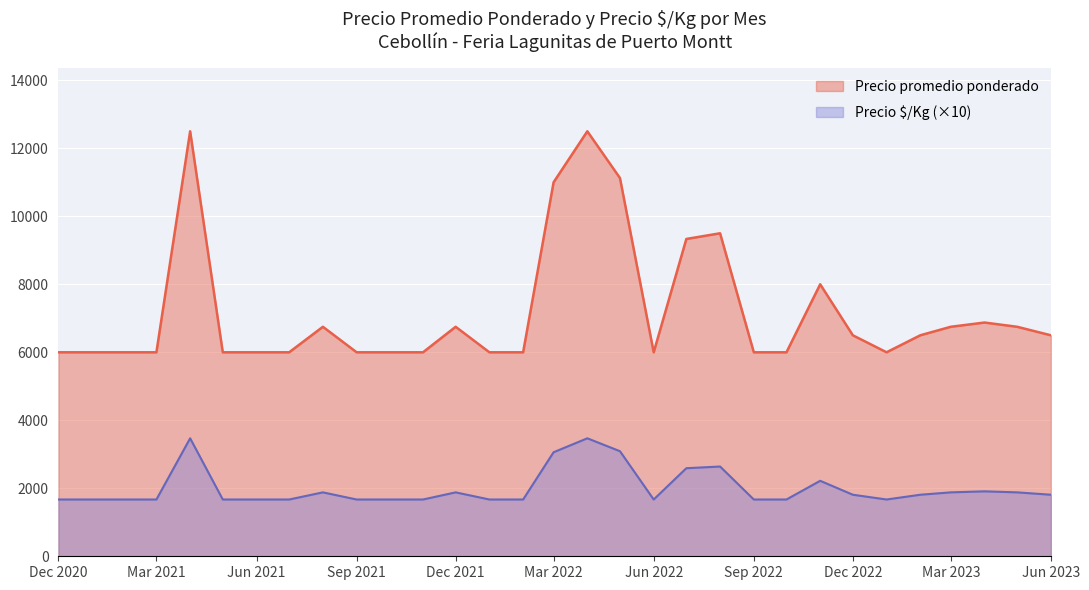

Which series has the largest range (max minus min)?

Precio promedio ponderado